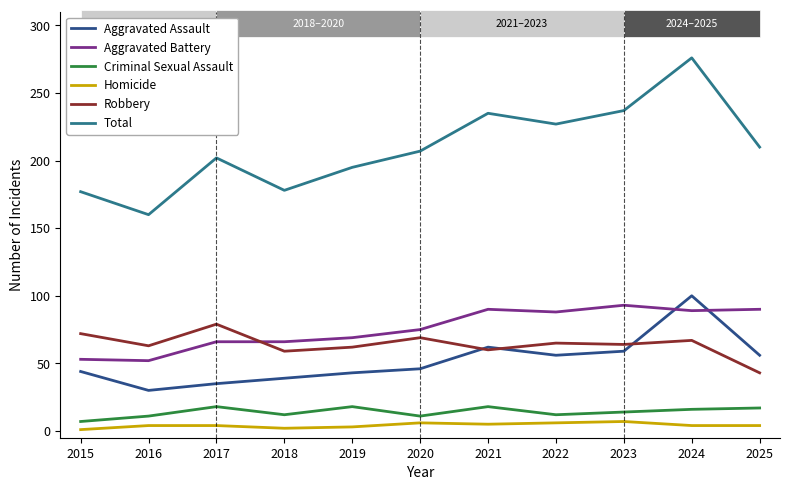

At which category is the sum across all series the highest?

2024